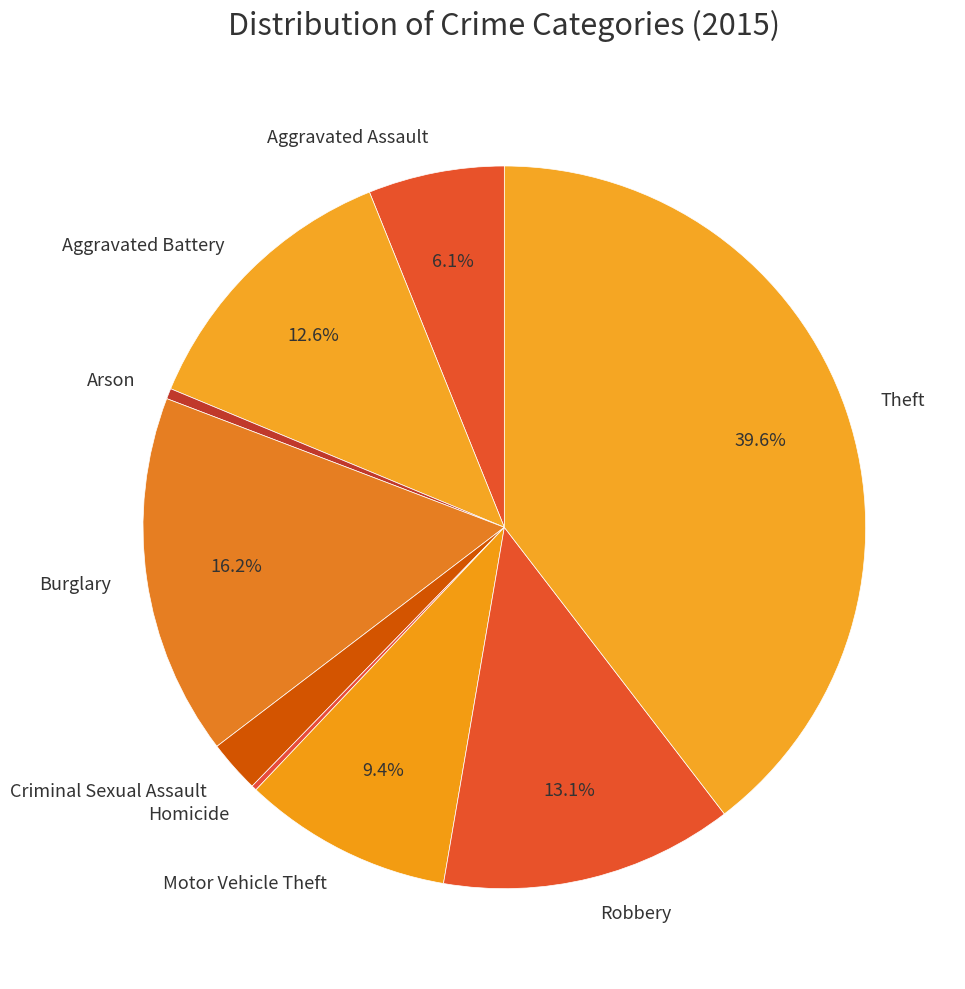

Approximately how many times larger is the value at Aggravated Assault compared to Burglary?

0.4